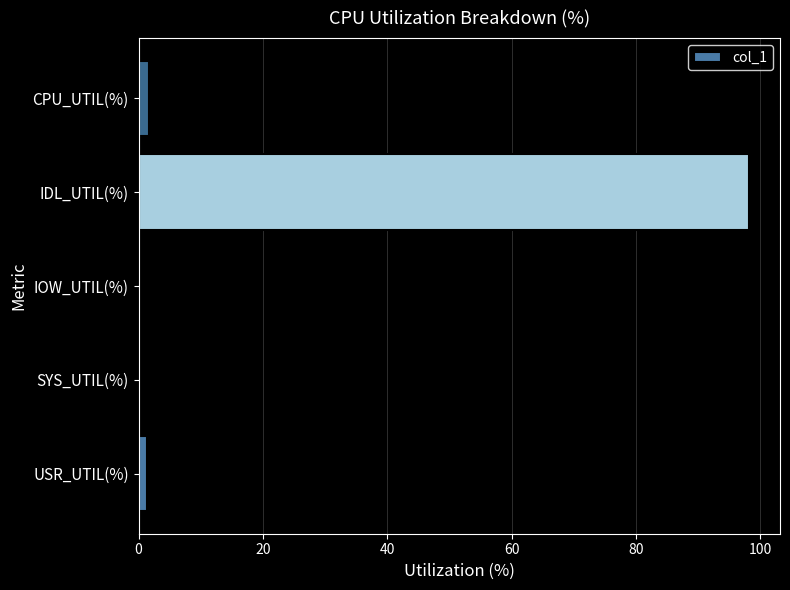

Is it true that the value at IOW_UTIL(%) is 0.0?

True